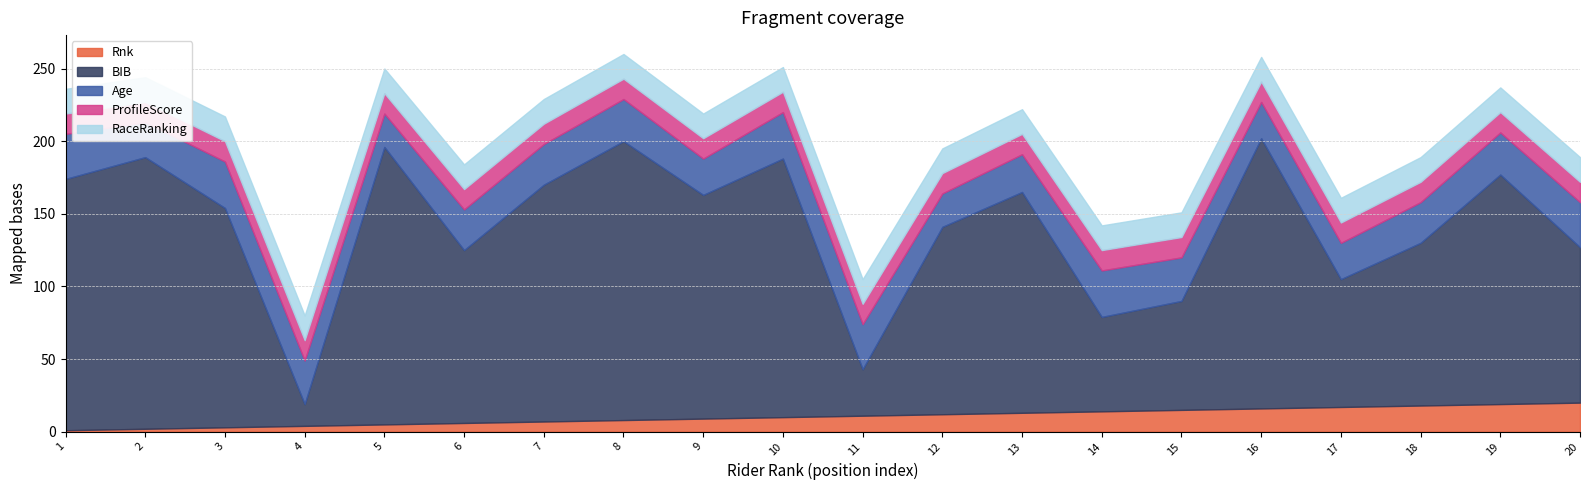

Reading left to right, extract all data points from this chart.

Rnk: 1	2	3	4	5	6	7	8	9	10	11	12	13	14	15	16	17	18	19	20
BIB: 173	187	151	15	191	119	163	192	154	178	32	129	152	65	75	186	88	112	158	107
Age: 31	24	32	30	23	28	28	29	25	32	31	23	26	32	30	25	25	28	29	31
ProfileScore: 14	14	14	14	14	14	14	14	14	14	14	14	14	14	14	14	14	14	14	14
RaceRanking: 17	17	17	17	17	17	17	17	17	17	17	17	17	17	17	17	17	17	17	17